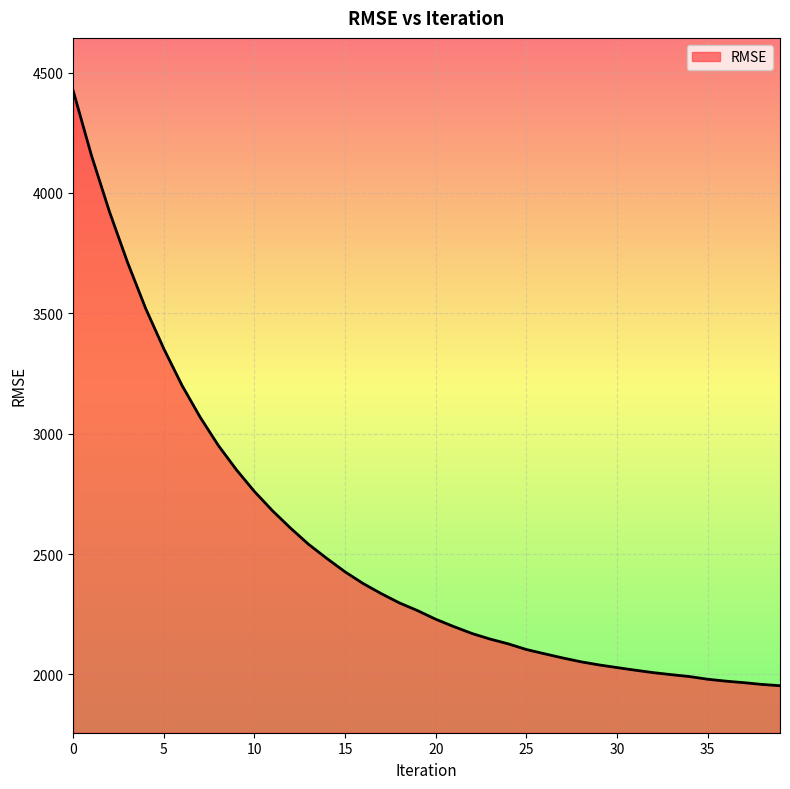

What is the maximum value shown in the chart?

4423.0